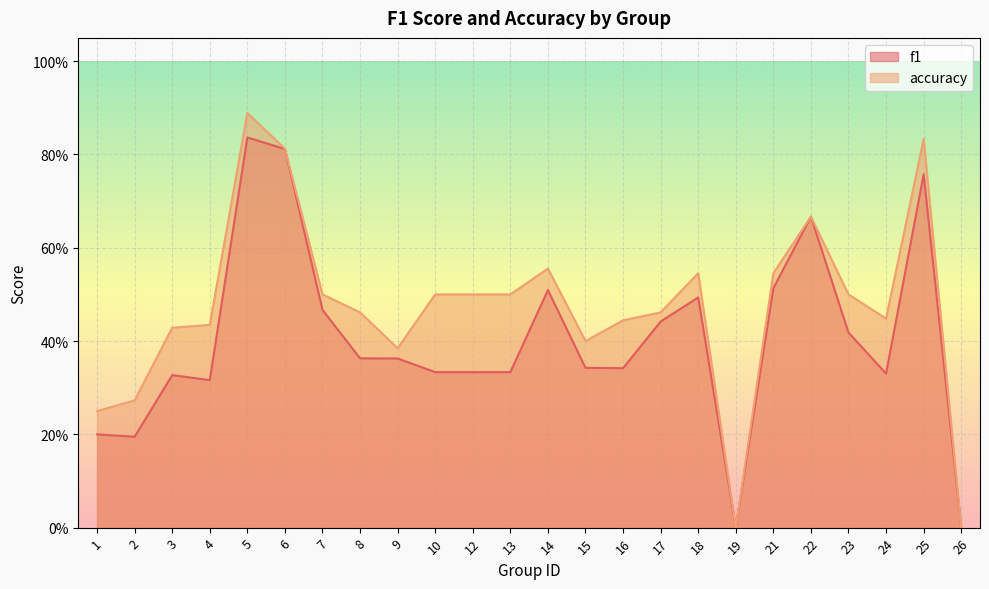

Which category has the highest value across all series?

5